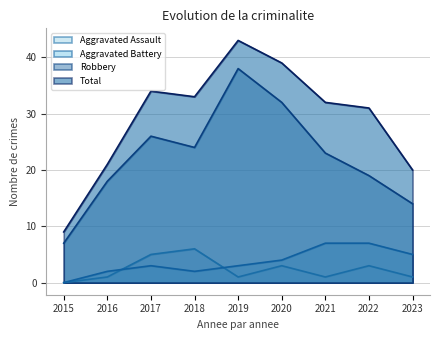

True or false: Total has more than 0 interior local peaks.

True